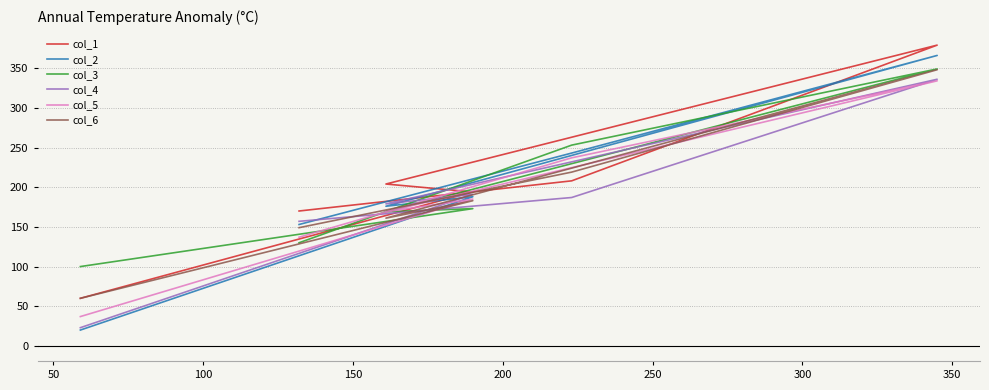

Reading left to right, transcribe all the data shown in this chart.

col_1: 60	194	204	379	208	170
col_2: 20	188	176	366	243	153
col_3: 100	173	169	349	253	130
col_4: 23	191	179	336	187	157
col_5: 37	185	169	334	237	137
col_6: 60	183	161	348	219	149